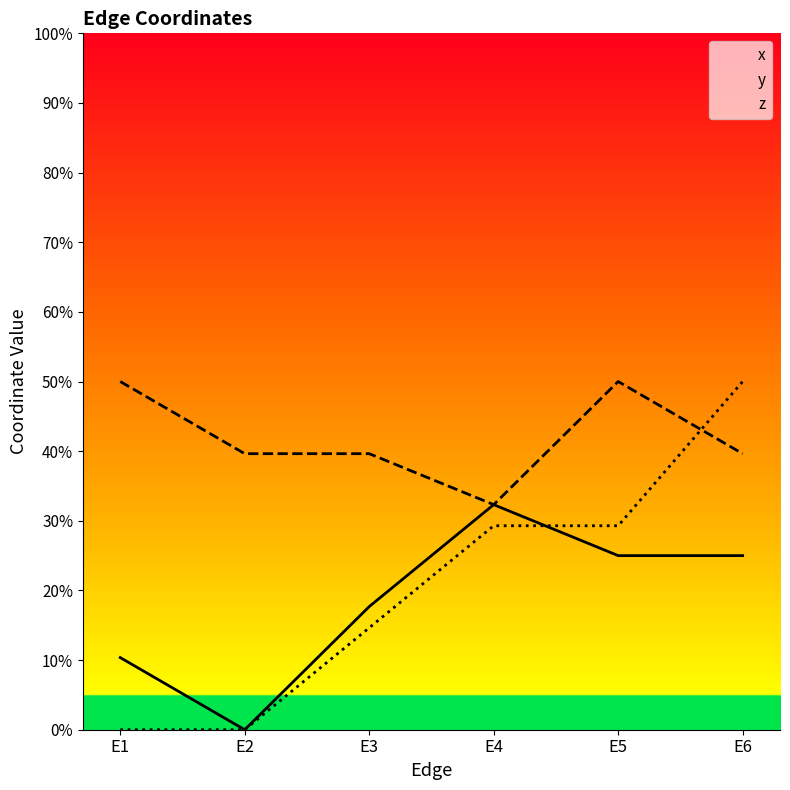

How many series are shown in this chart?

3